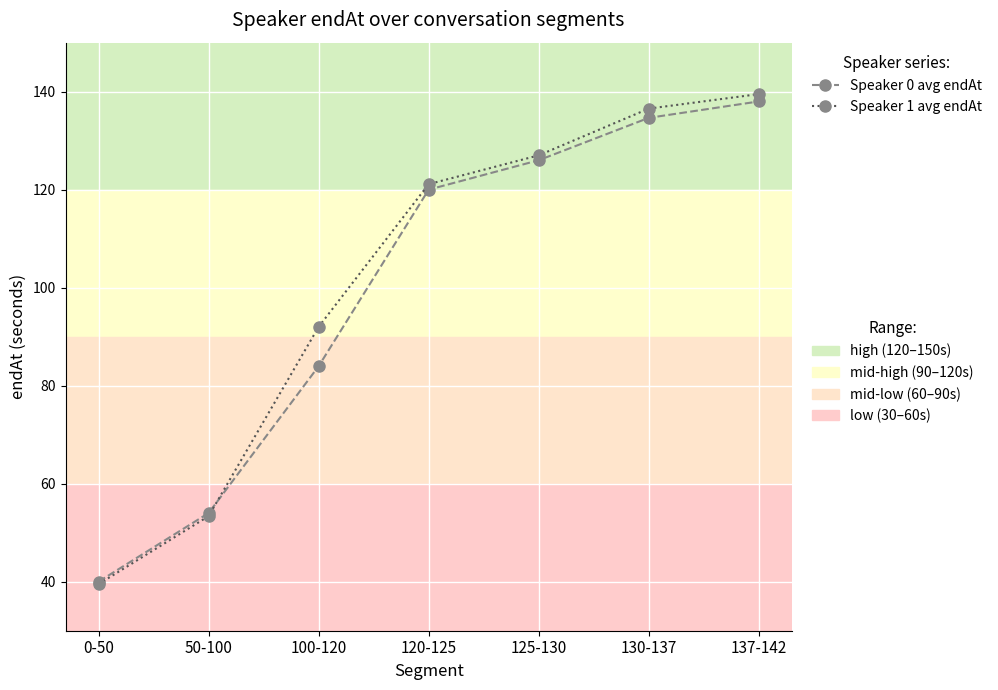

What is the smallest value displayed?

39.5